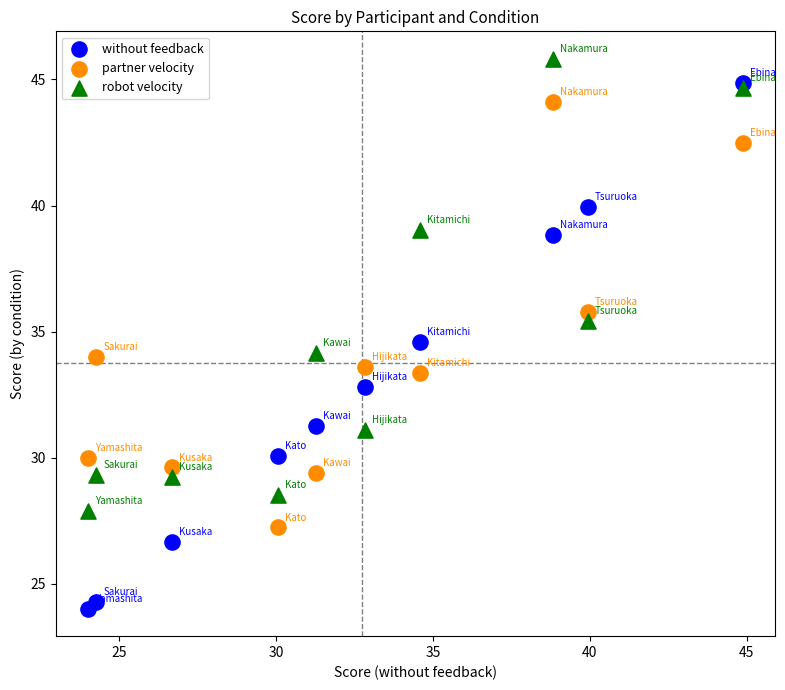

Which series reaches the minimum Y coordinate?

without feedback